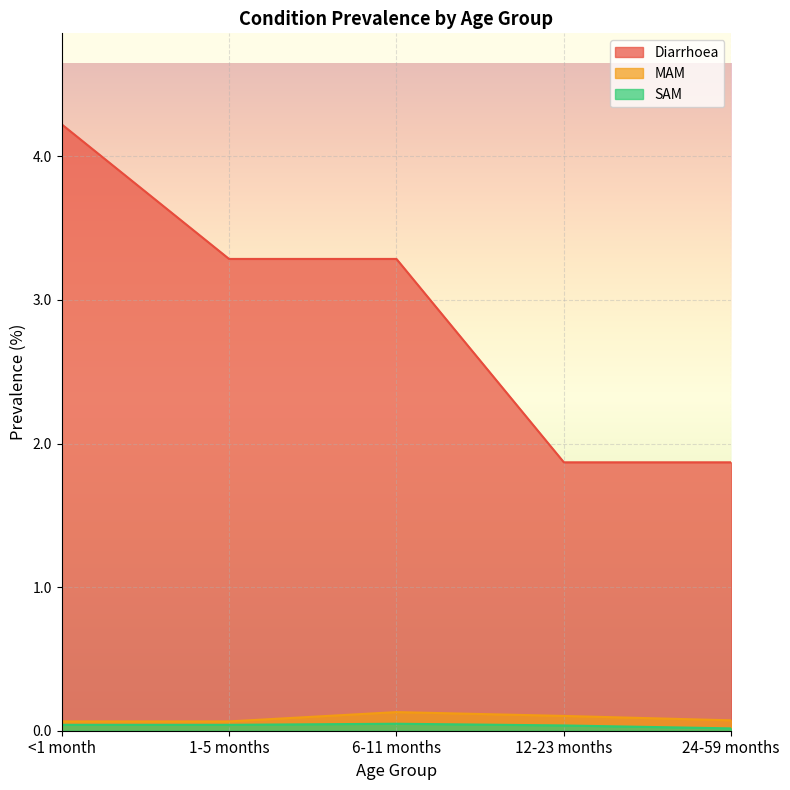

What is the sum of the Diarrhoea values at 1-5 months and <1 month?

7.5